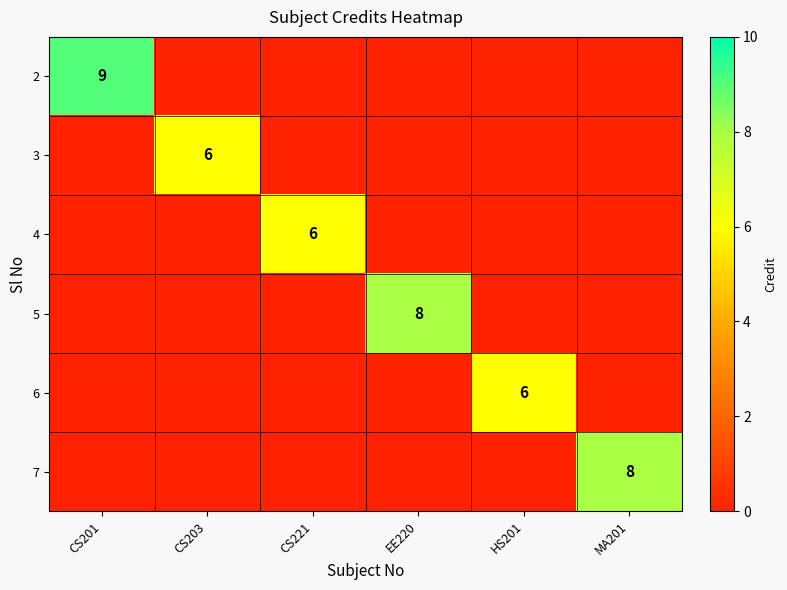

Is it true that 5 equals 8 at EE220?

True